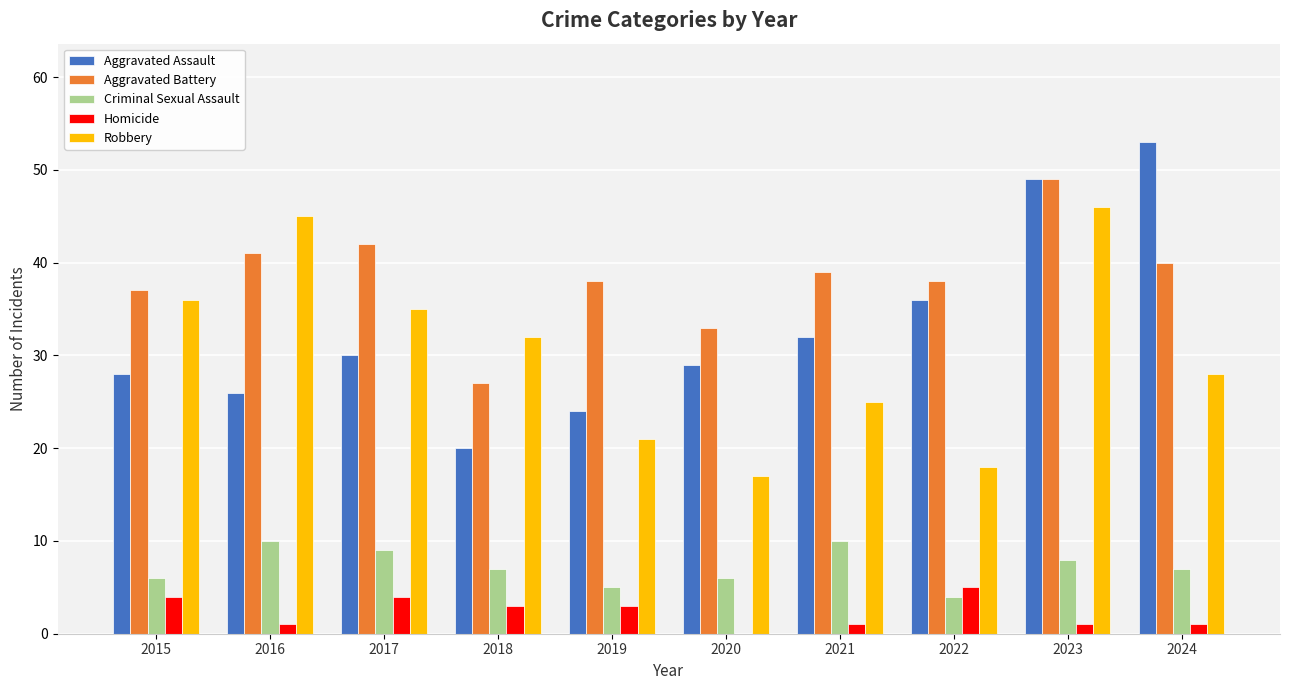

Which series has the largest total across all categories?

Aggravated Battery